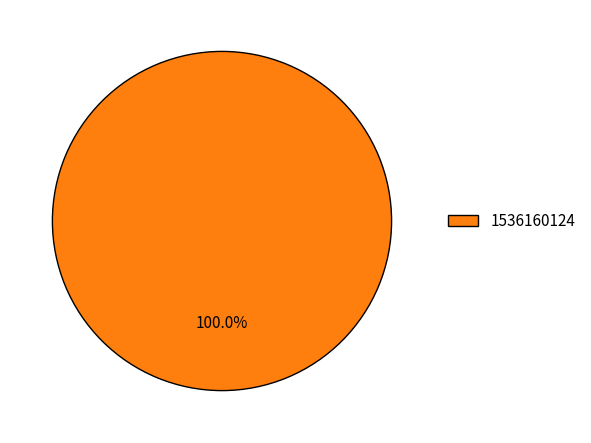

Rank the categories by value from lowest to highest.

1536160124